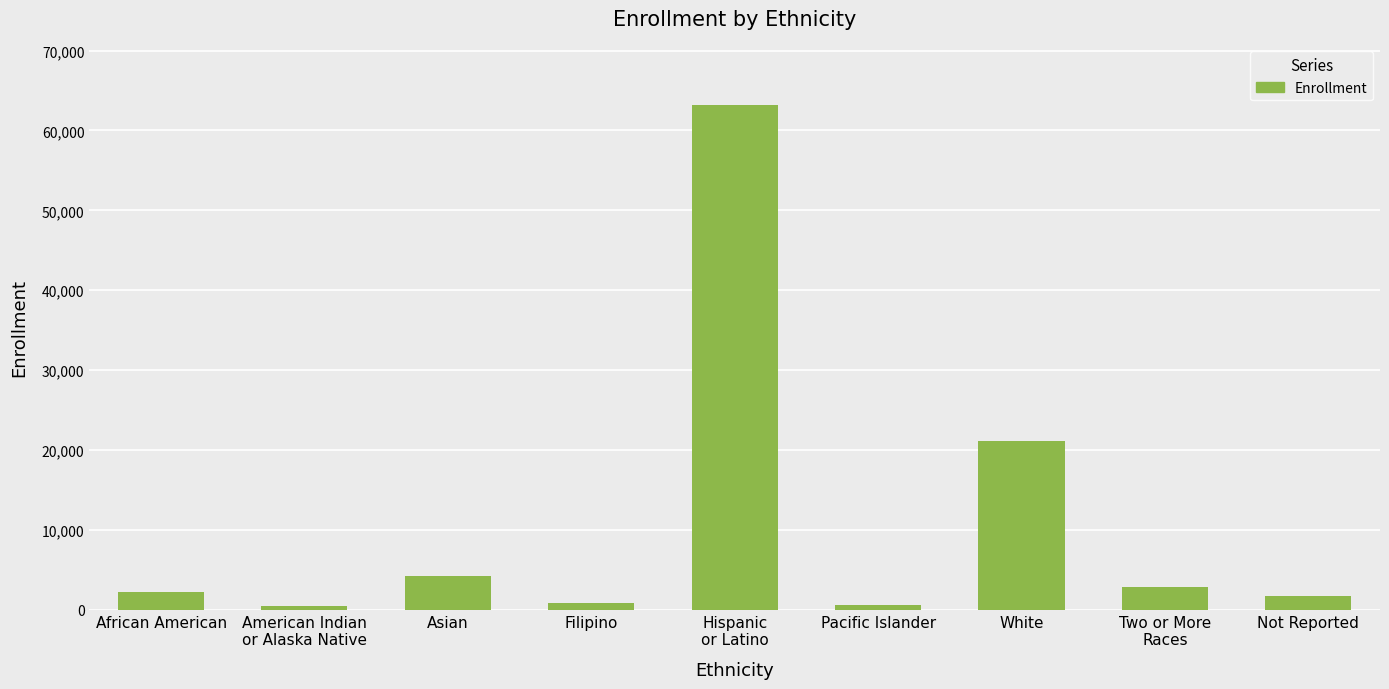

How many data points does each series have?

9